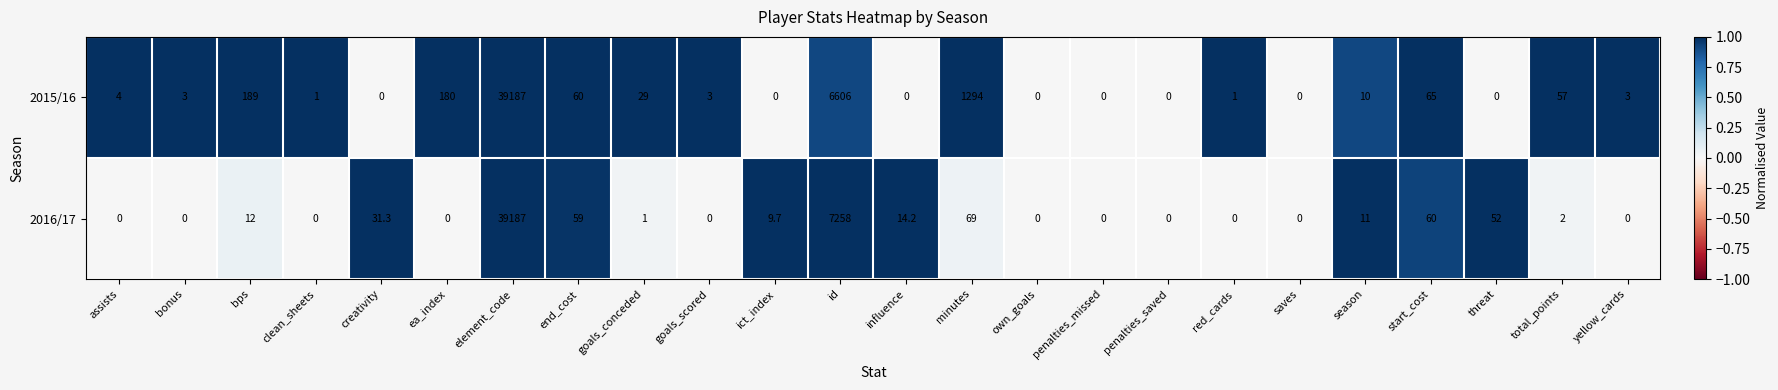

What is the difference between the 2015/16 values at goals_conceded and element_code?

39158.0